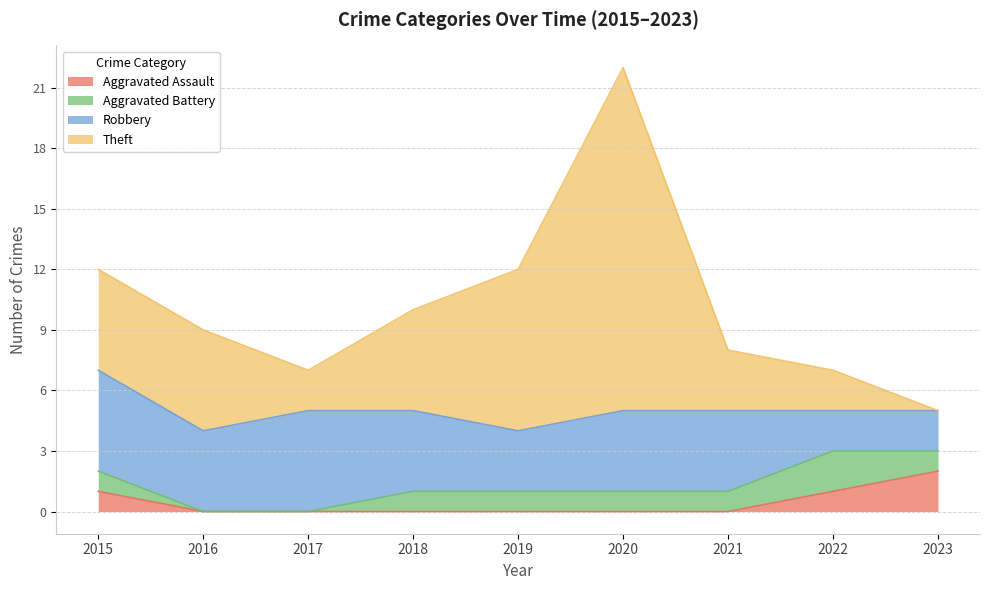

What is the total value across all series at 2017?

7